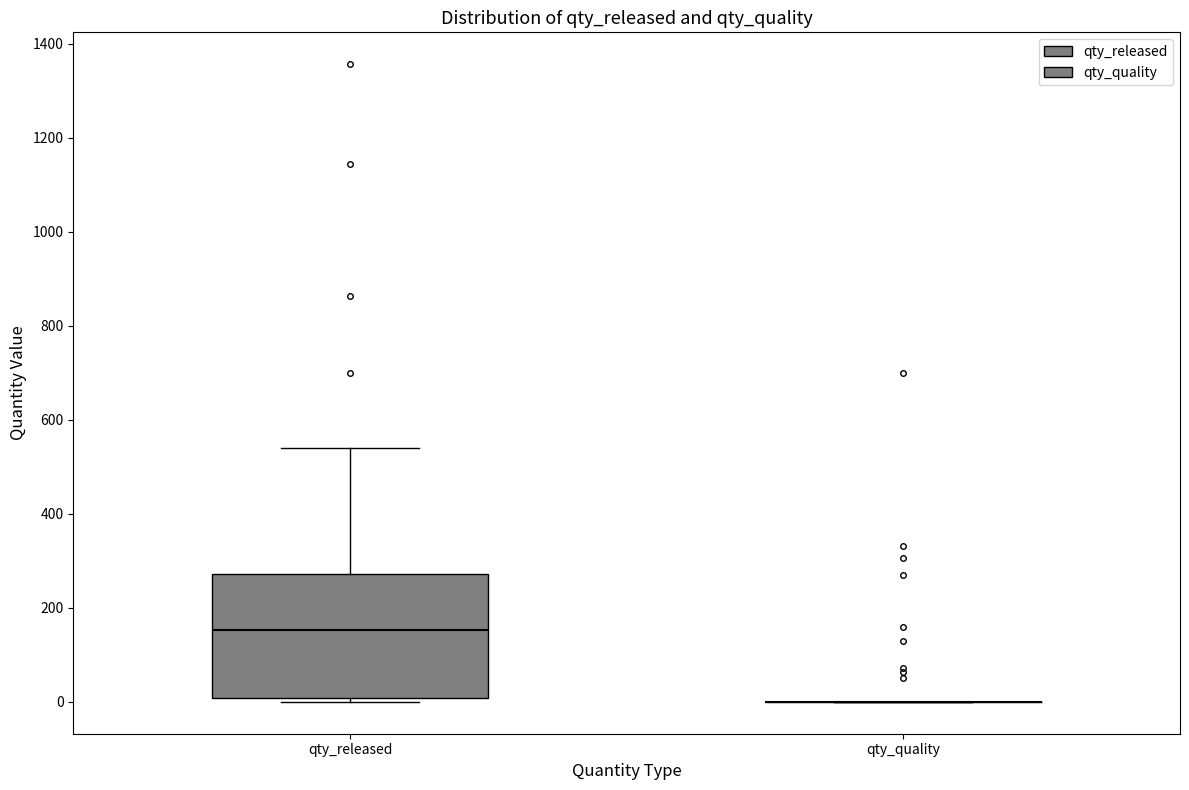

Reading left to right, transcribe this box plot: for each box, give where its median line is, the range the box spans, and where its two whiskers end, as read against the y-axis. The values are not printed on the chart, so give them approximately, as read against the axis.

qty_released: median 160, box 0 to 280, whiskers 0 (just below the box's lower edge) to 540
qty_quality: box collapsed to a line at 0, whiskers 0 to 0